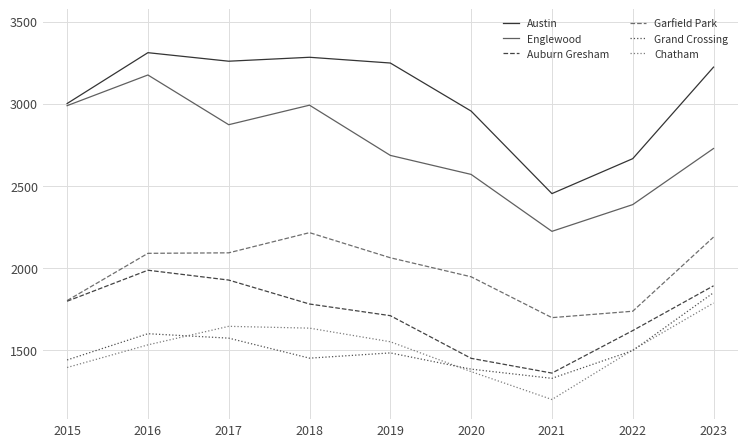

What is the spread (max minus min) of values at 2020?

1588